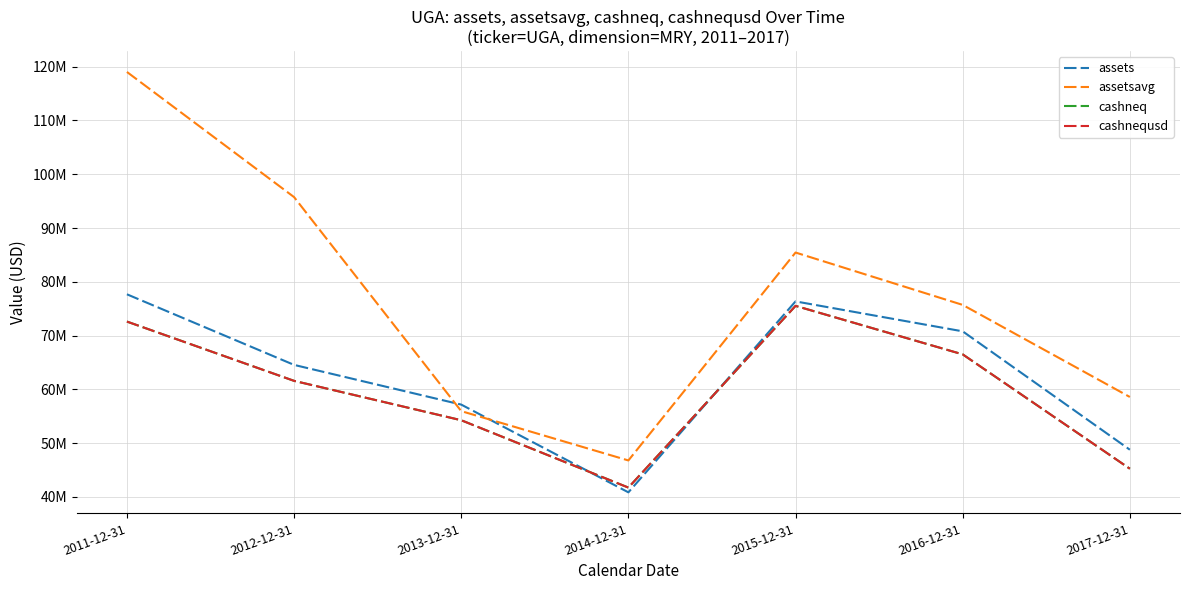

Does the chart have visible grid lines?

Yes